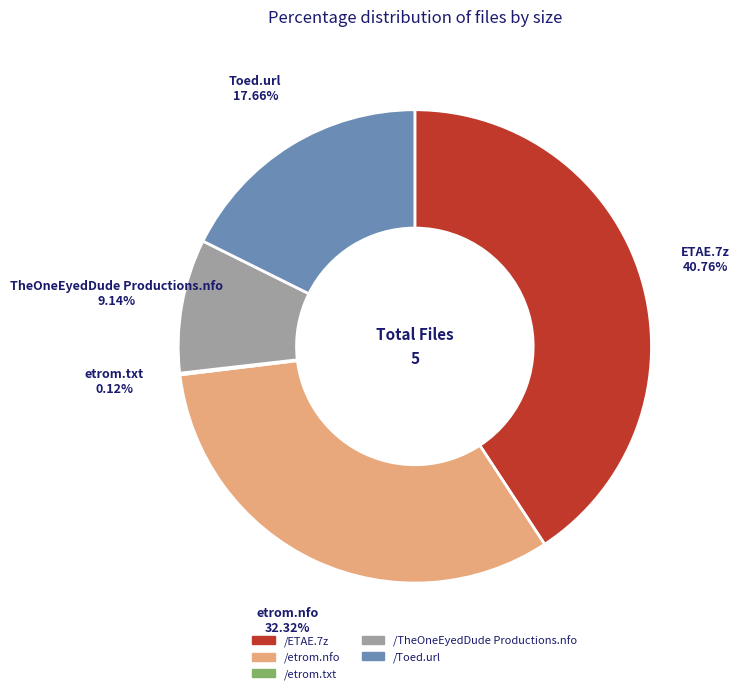

To the nearest percent, what is the average slice percentage?

20%